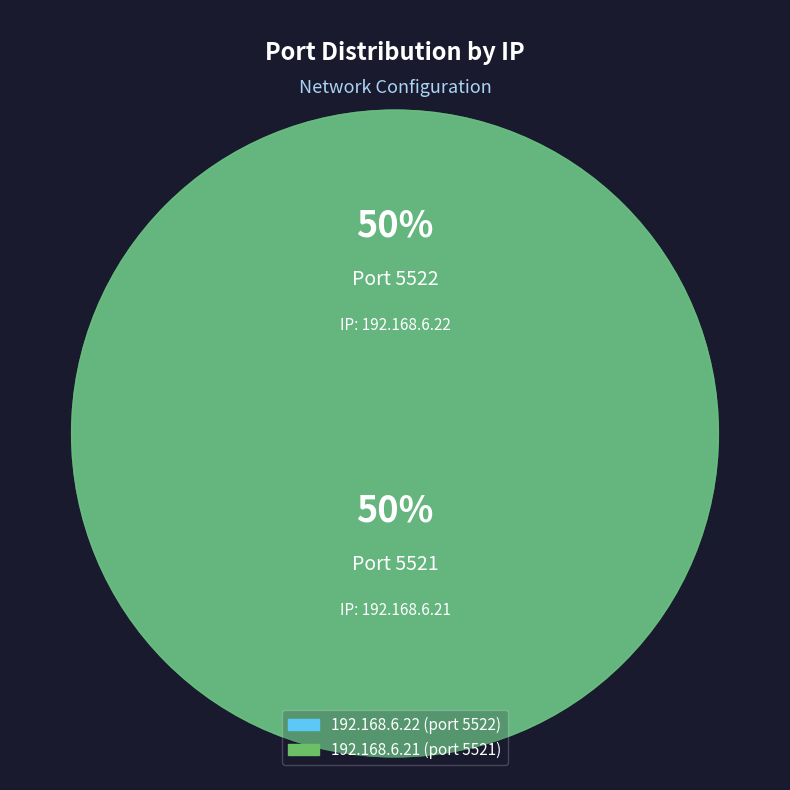

Is it true that 192.168.6.21 is 50% of the pie?

True